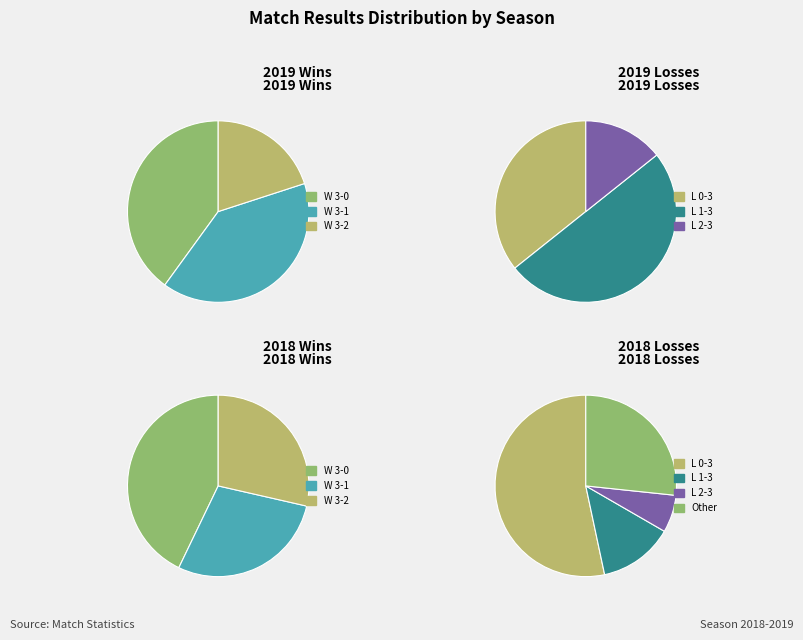

Is it true that W 3 - 2 is 1% of the pie?

False